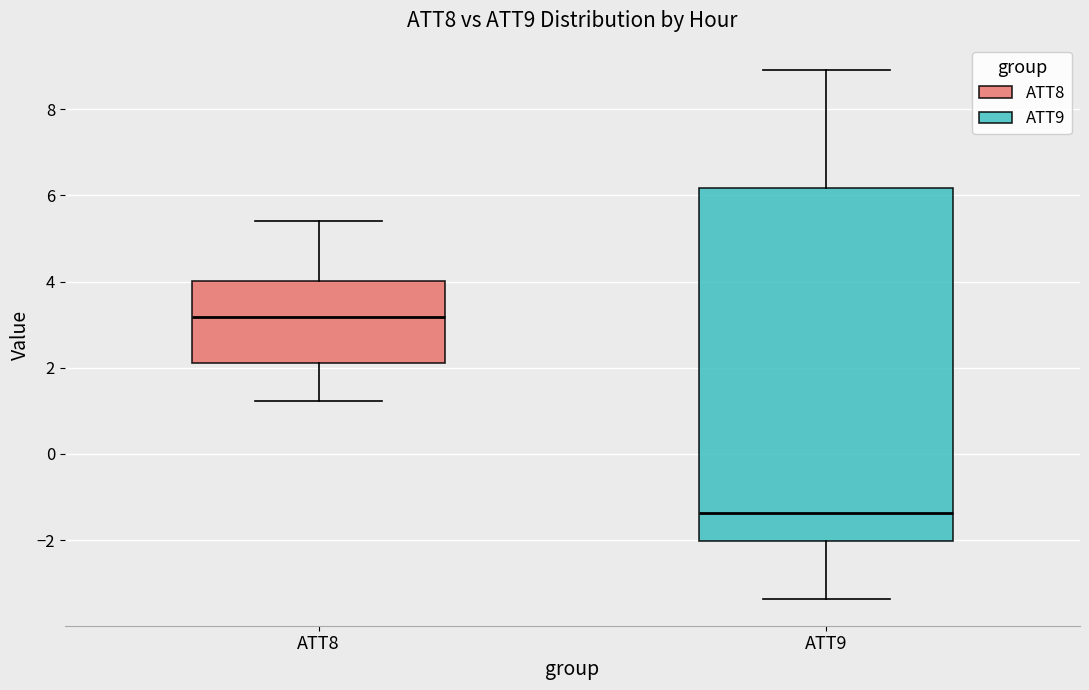

Which box's median line is the lowest?

ATT9